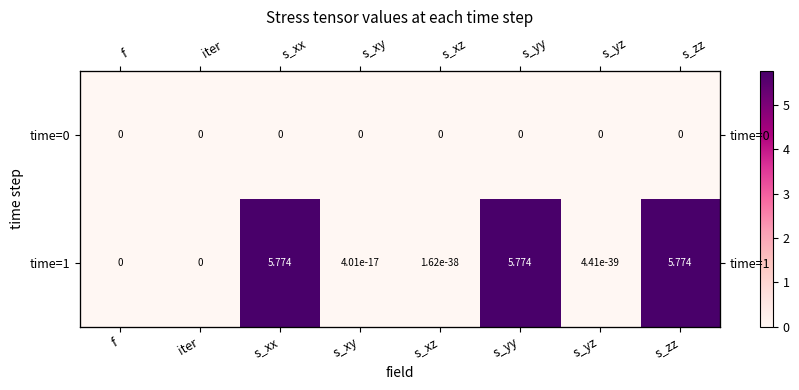

At which category is the sum across all series the highest?

s_xx